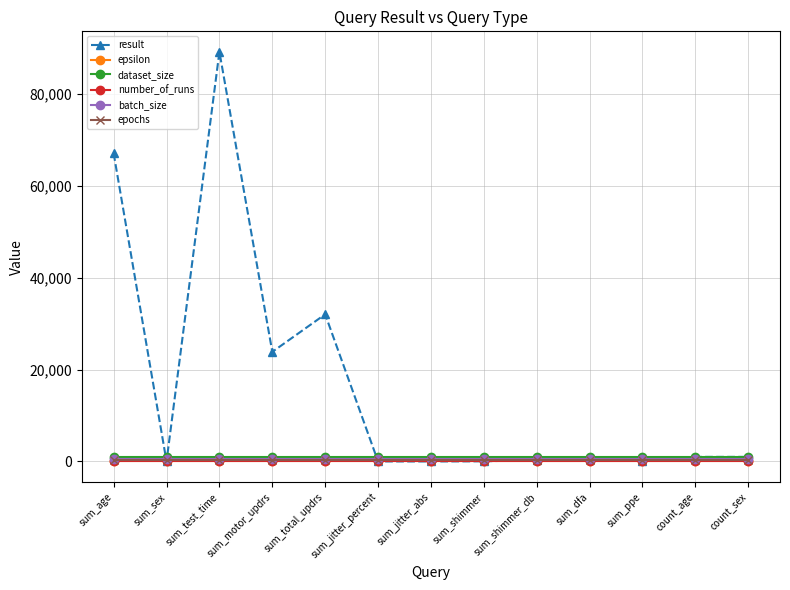

What is the label of the 2nd point from the right?

count_age